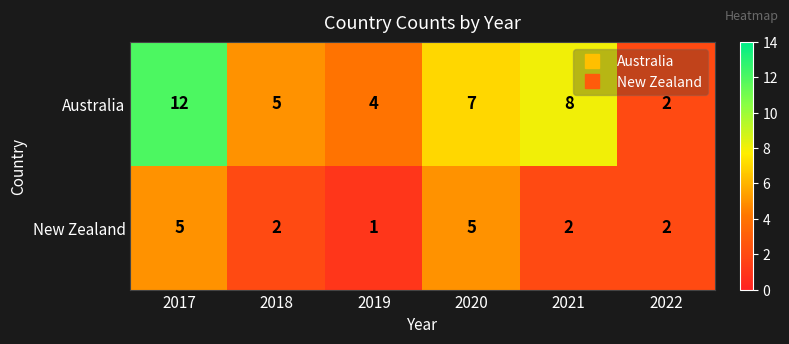

Where is Australia nearest to the value 7?

2020